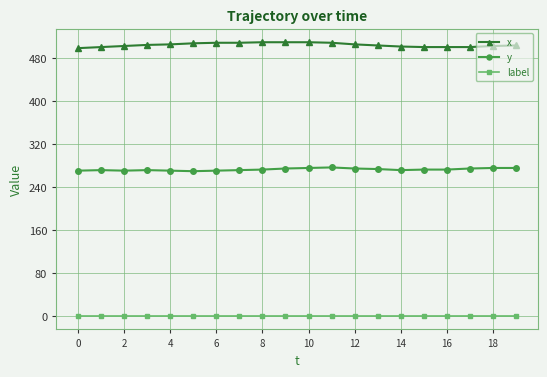

List the series in order of their peak value, highest first.

x, y, label